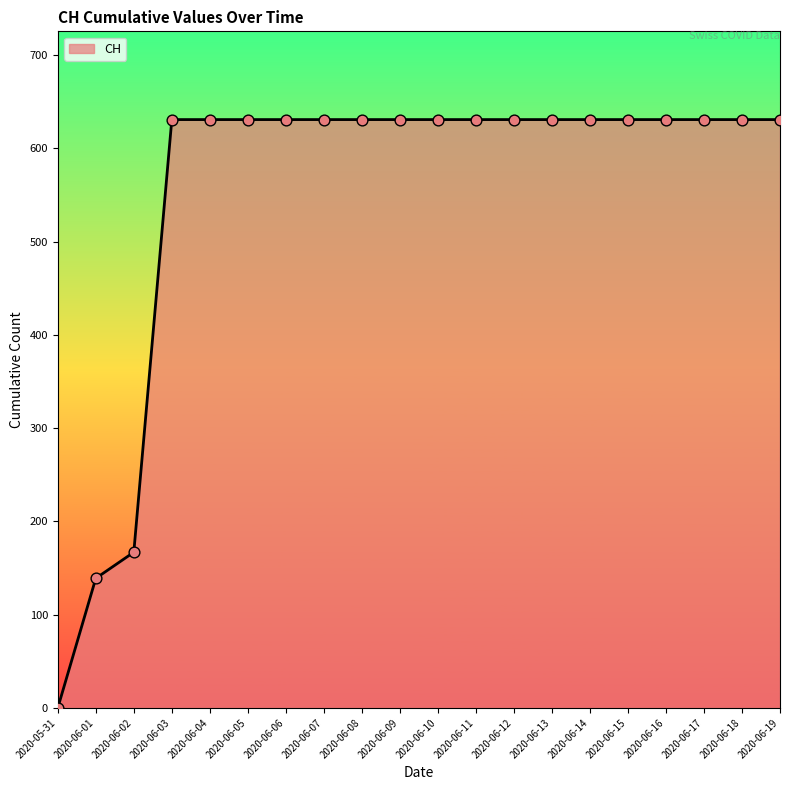

Approximately how many times larger is the value at 2020-06-03 compared to 2020-06-08?

1.0